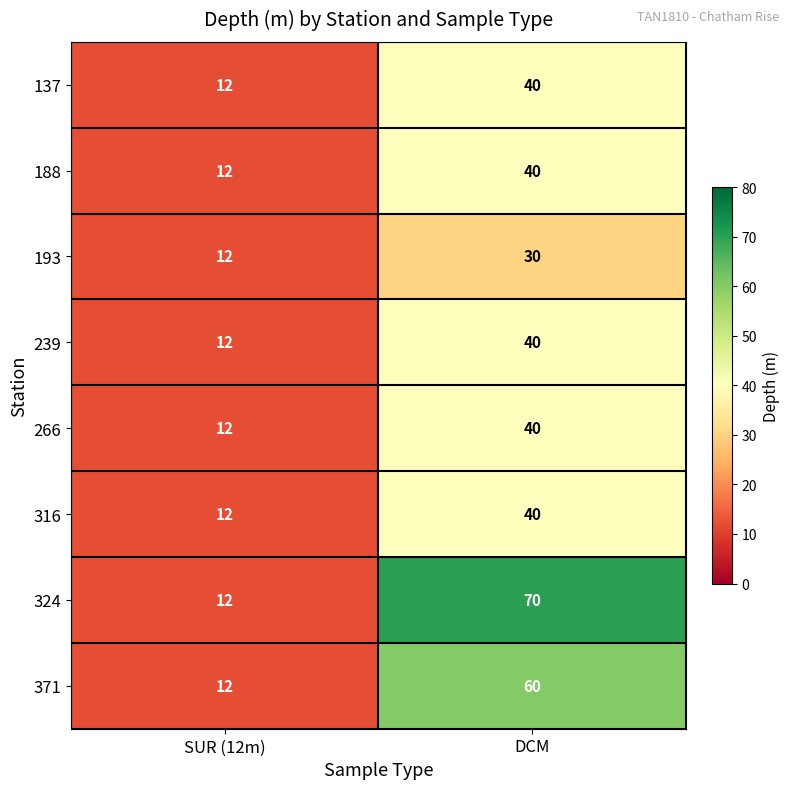

Which series changed the most between SUR (12m) and DCM?

324